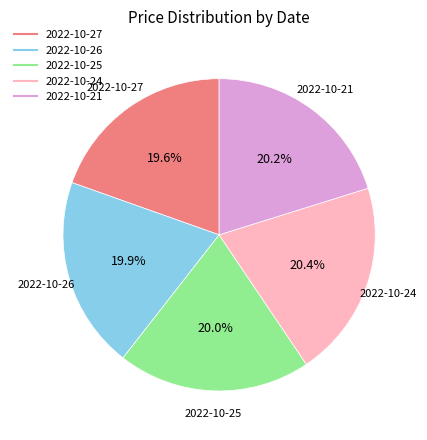

How many segments does this pie chart have?

5